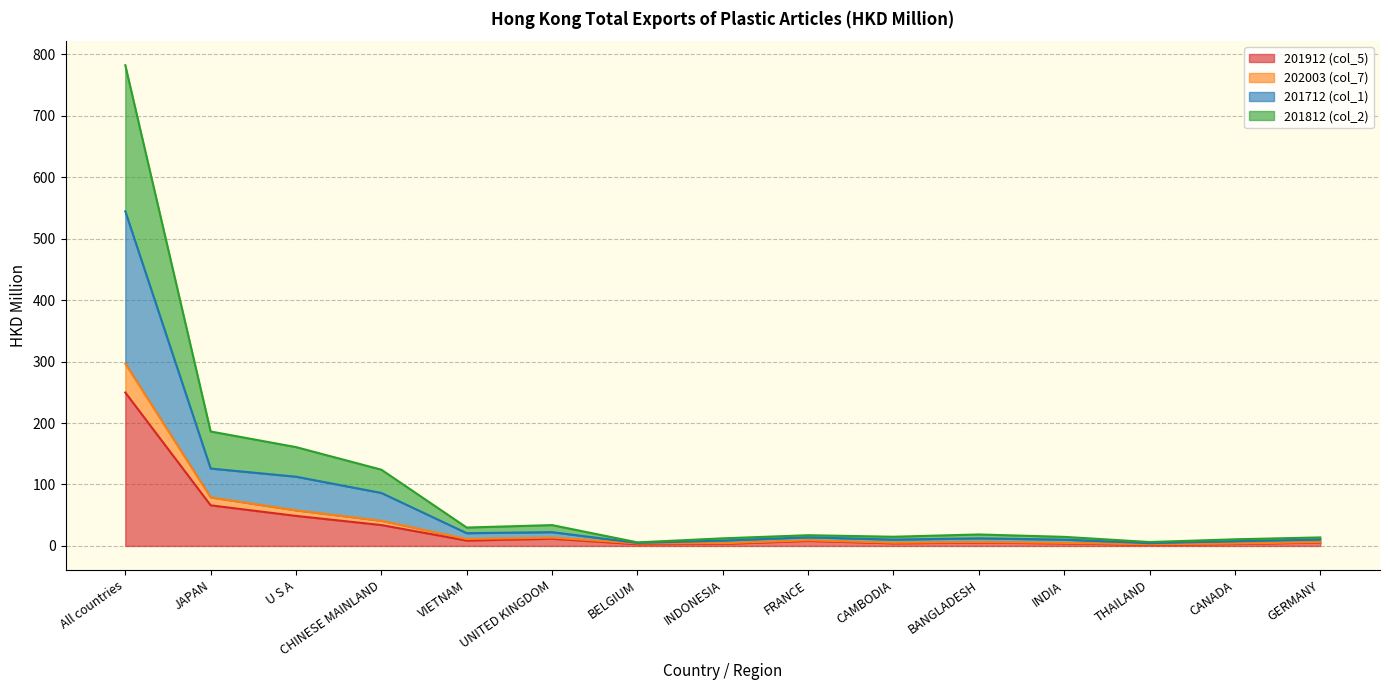

What is the value of the 201912 (col_5) point at the 11th from the left?

5.5